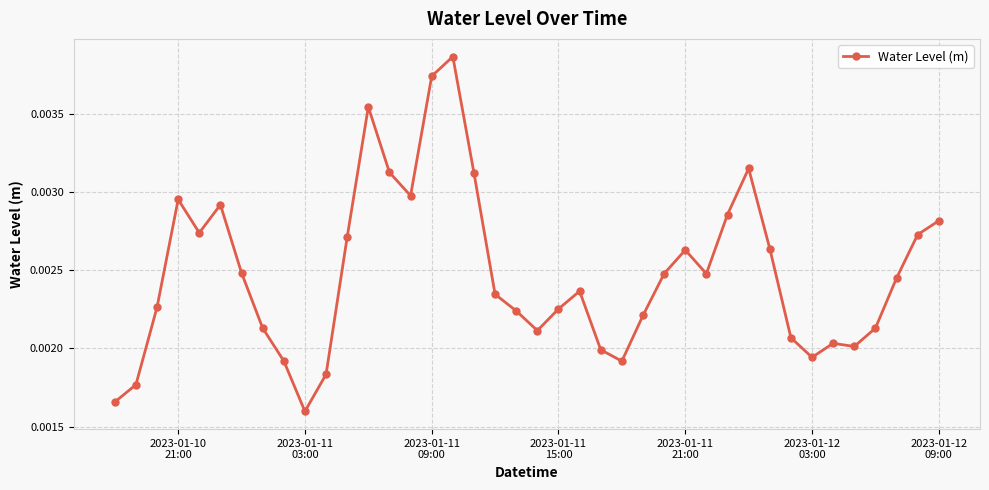

Count the number of categories in the chart.

40